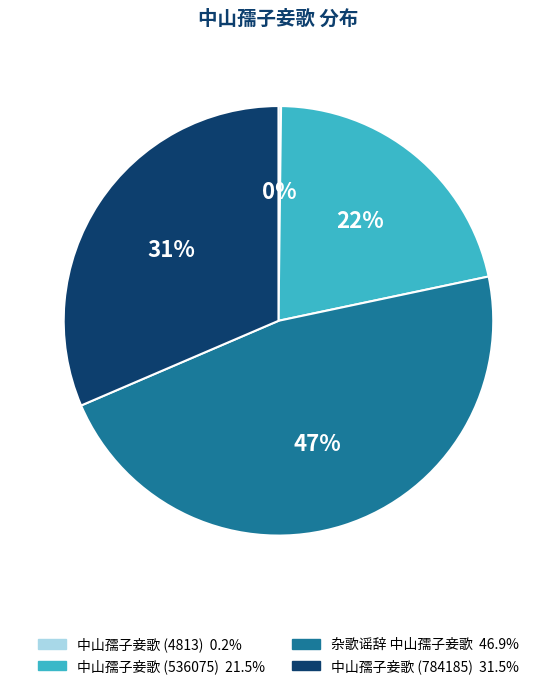

What is the largest slice in the pie chart?

杂歌谣辞 中山孺子妾歌